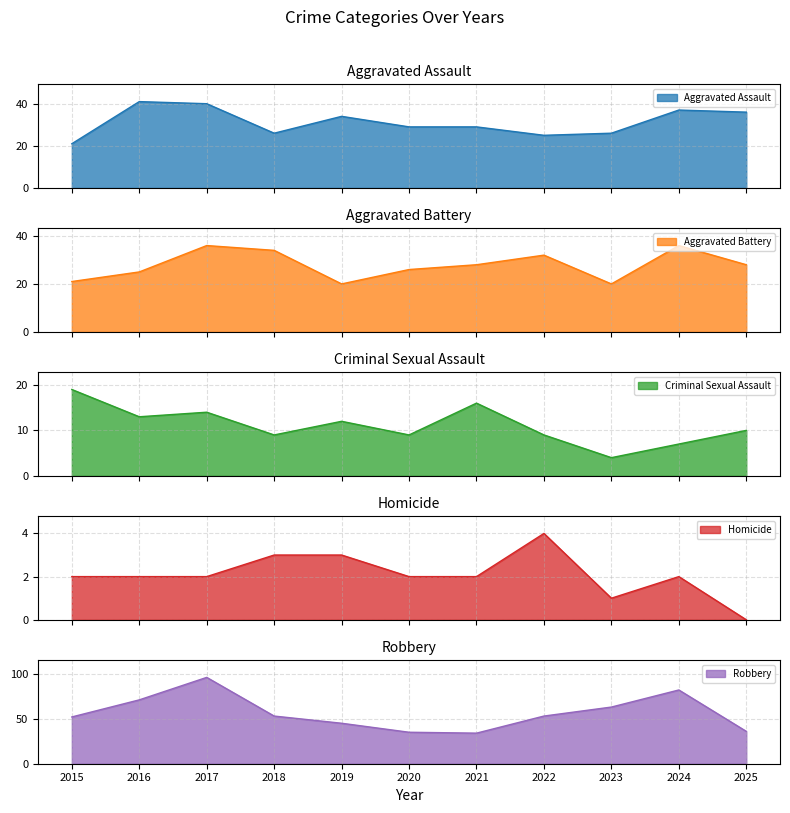

How many lines are shown in the chart?

5